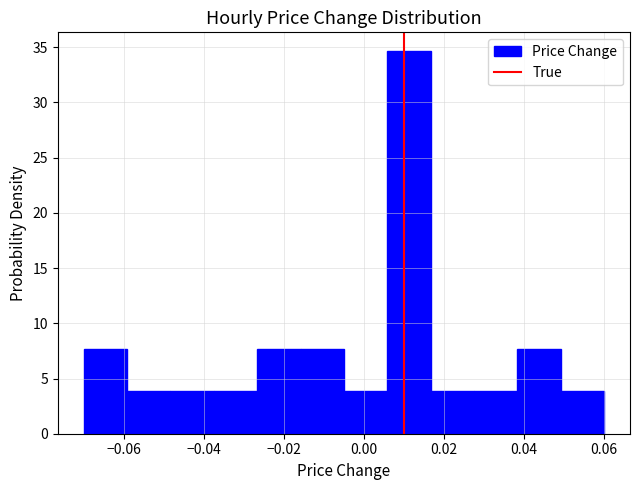

Reading left to right, list every bar in this chart as the range it spans on the x-axis followed by its height. Neither the bar edges nor the heights are printed on the chart, so give them approximately, as read against the axes.

-0.070 to -0.060: 7.5
-0.060 to -0.048: 4.0
-0.048 to -0.038: 4.0
-0.038 to -0.026: 4.0
-0.026 to -0.016: 7.5
-0.016 to -0.004: 7.5
-0.004 to 0.006: 4.0
0.006 to 0.016: 34.5
0.016 to 0.028: 4.0
0.028 to 0.038: 4.0
0.038 to 0.050: 7.5
0.050 to 0.060: 4.0